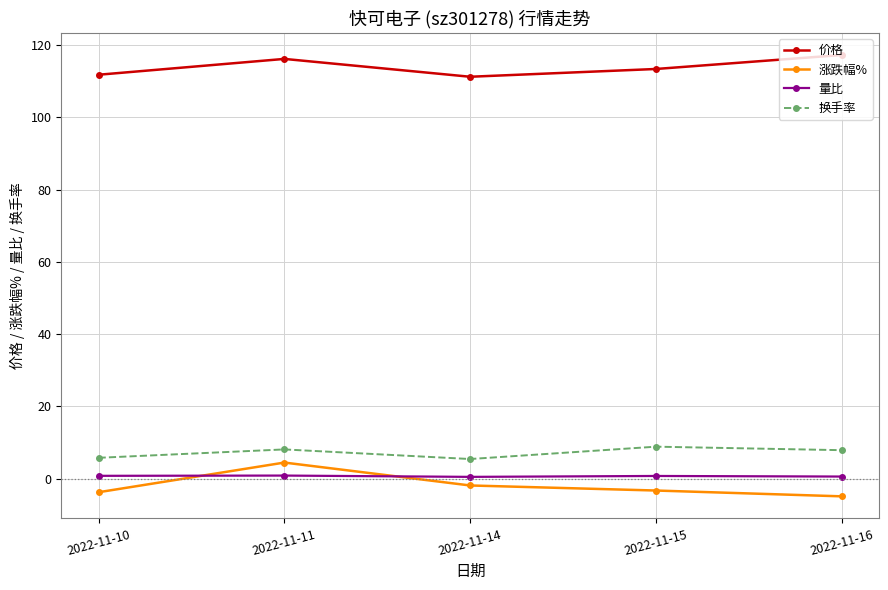

Is this an area chart (filled region under the line)?

No